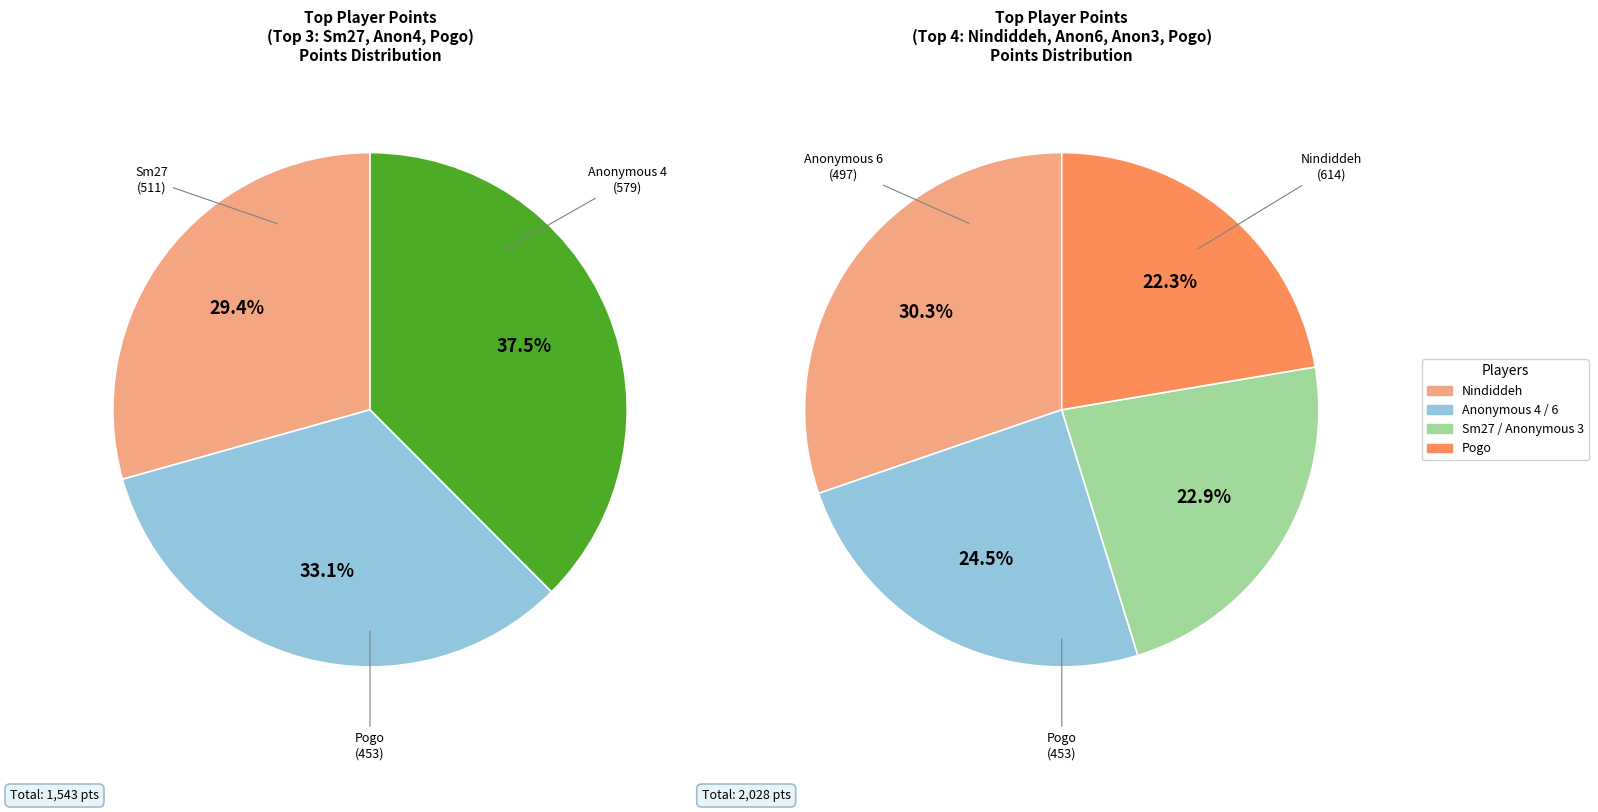

True or false: Pancakez accounts for 1% of the total.

False